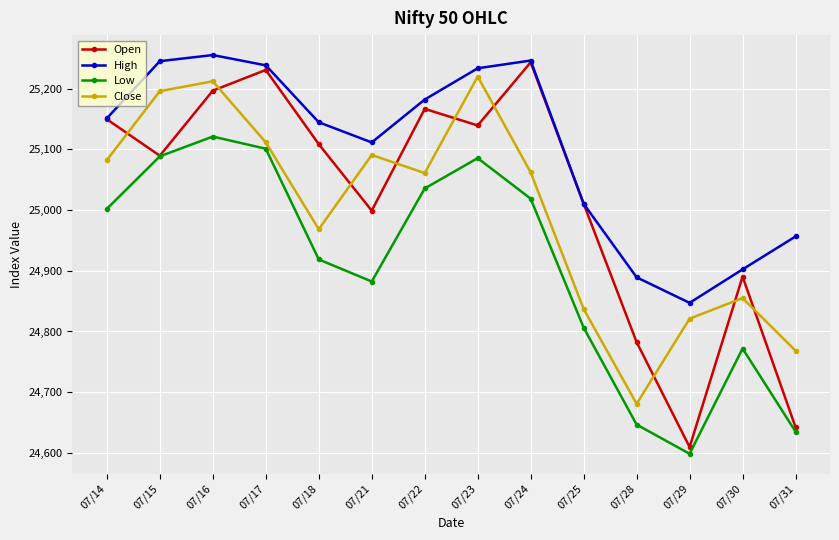

Which category has the lowest value in the Low series?

07/29